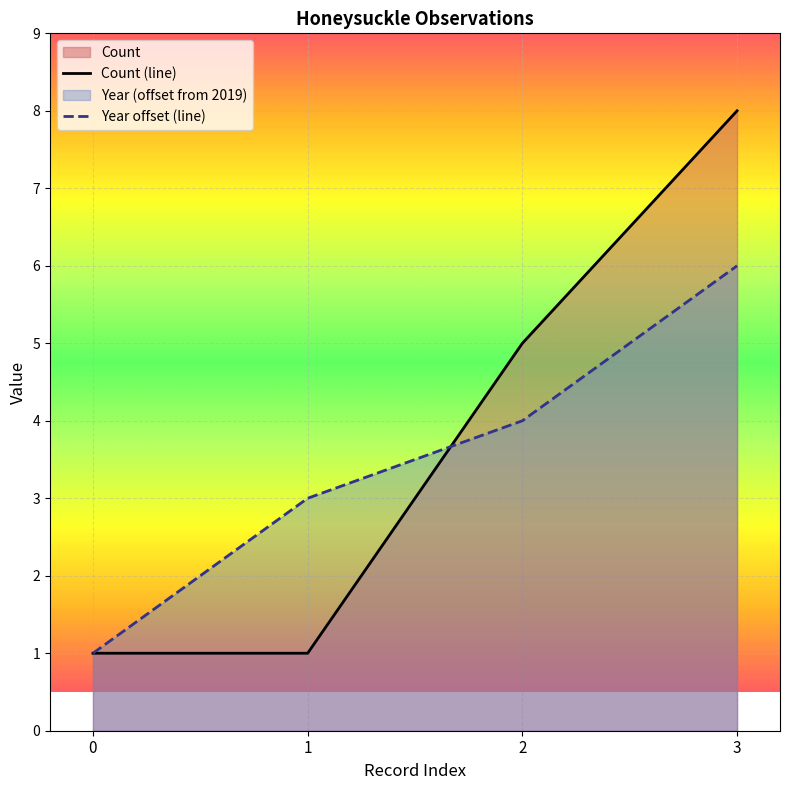

How many categories are shown in the chart?

4